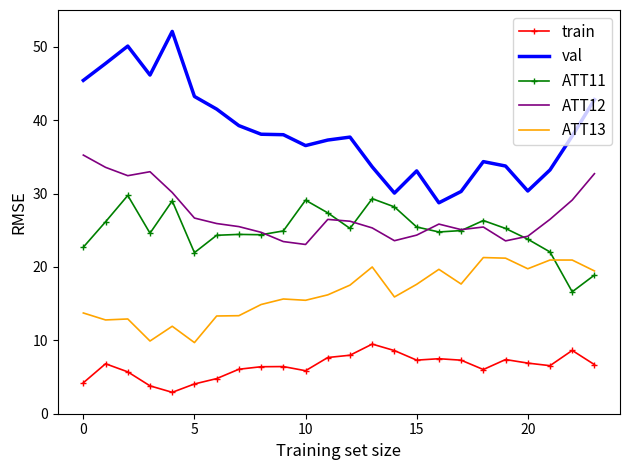

What are all the series names shown in the legend?

train, val, ATT11, ATT12, ATT13